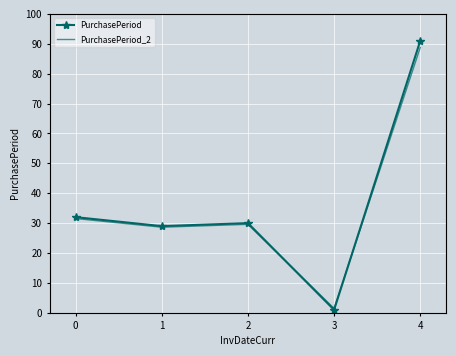

True or false: PurchasePeriod has a value of 1.0 at 3.

True